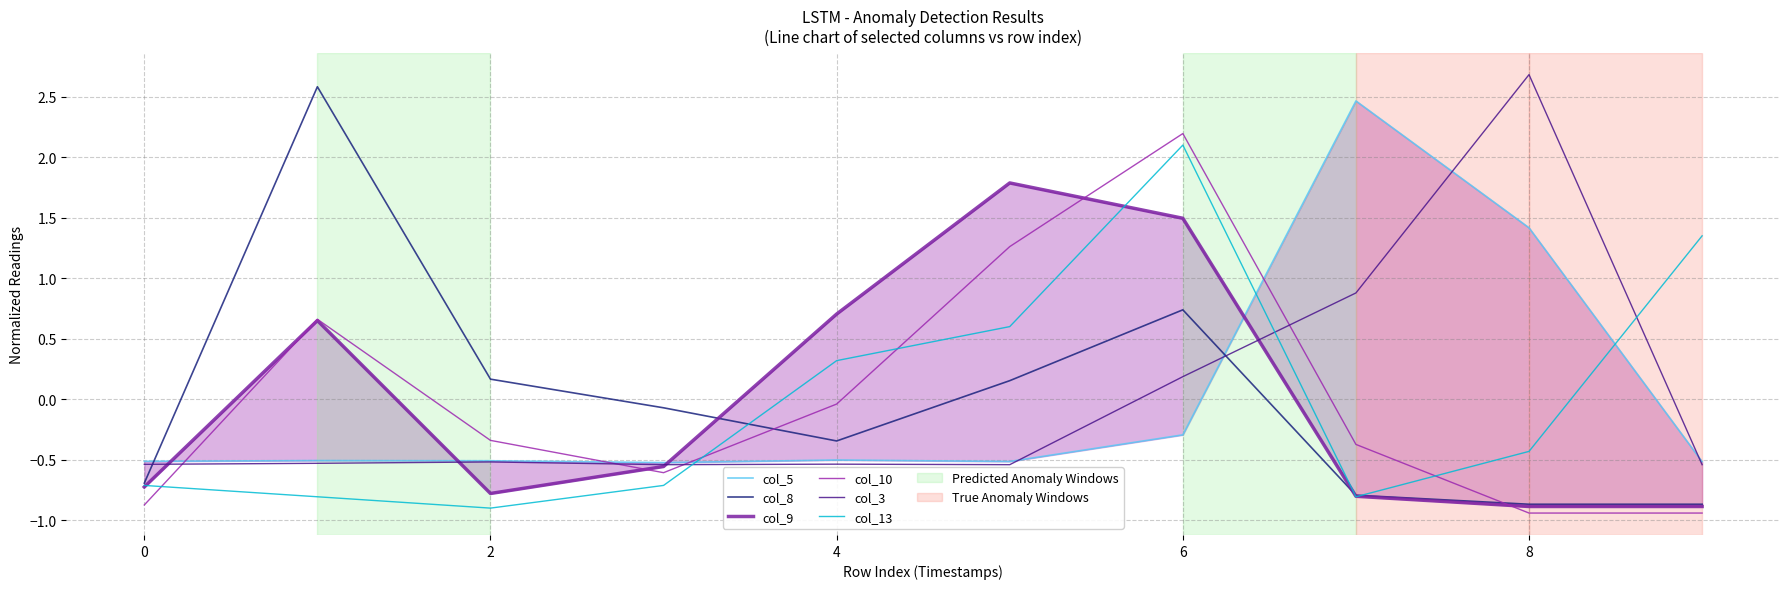

What is the difference between the maximum and second lowest values in the col_13 series?

2.9